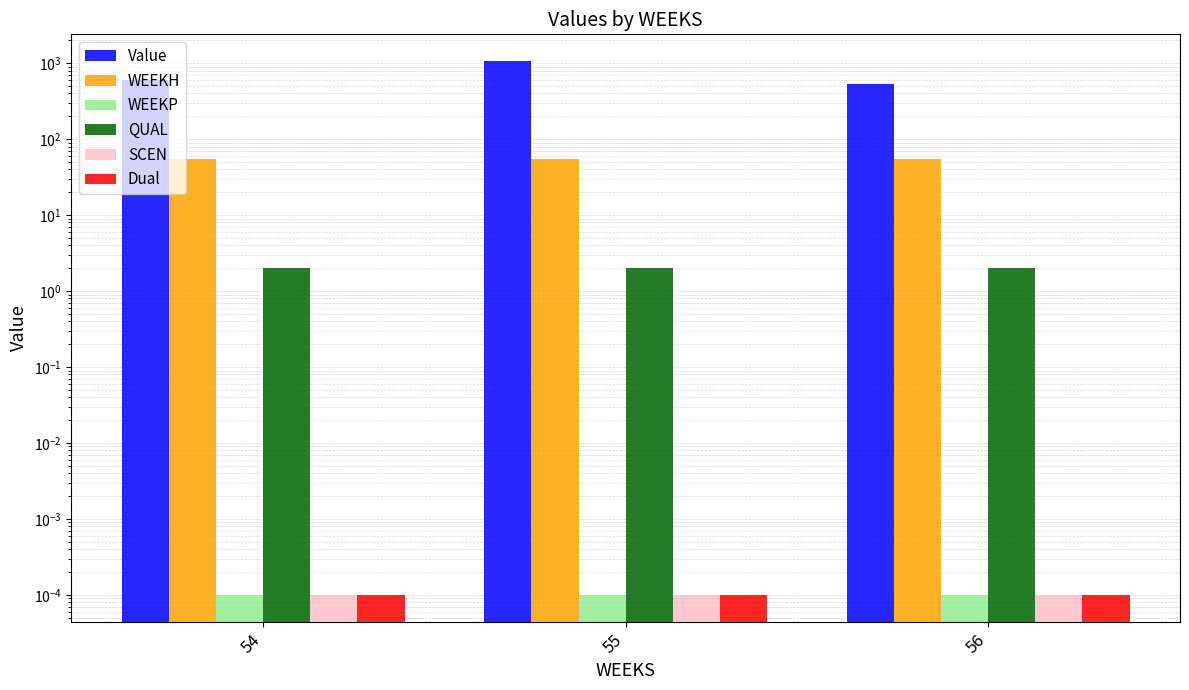

What is the maximum value for QUAL?

2.0